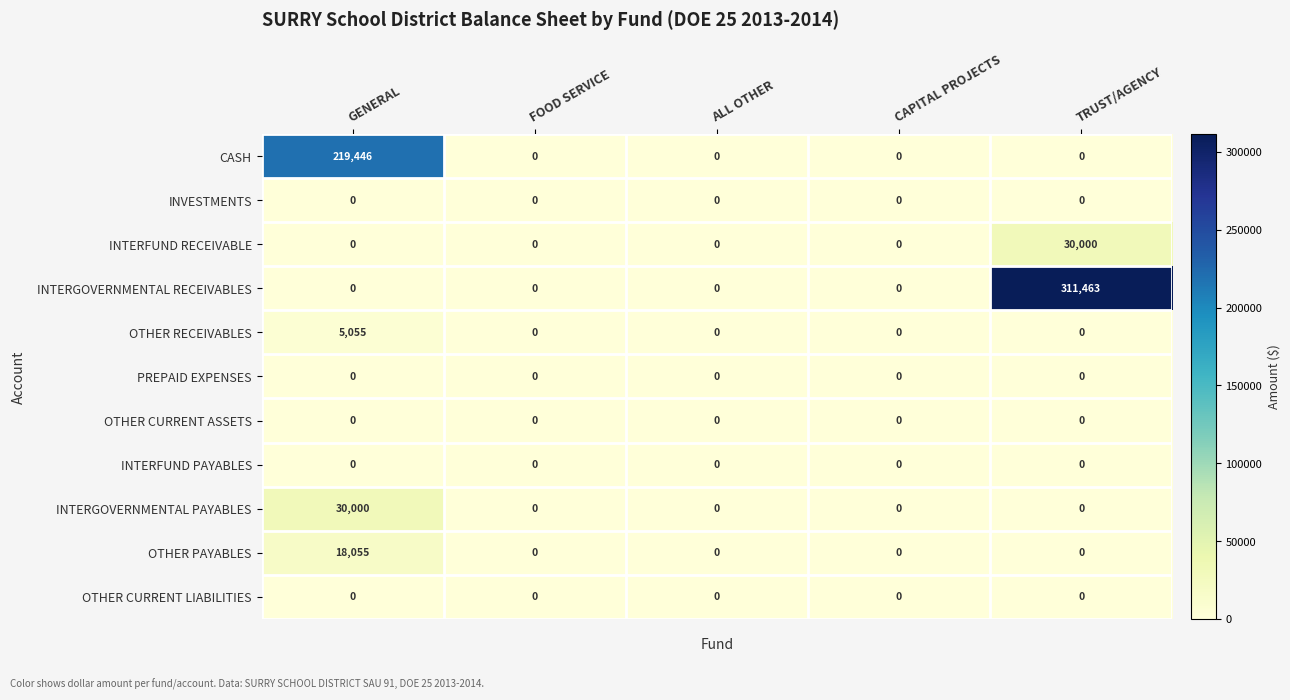

What is the sum of all INTERFUND RECEIVABLE values?

30000